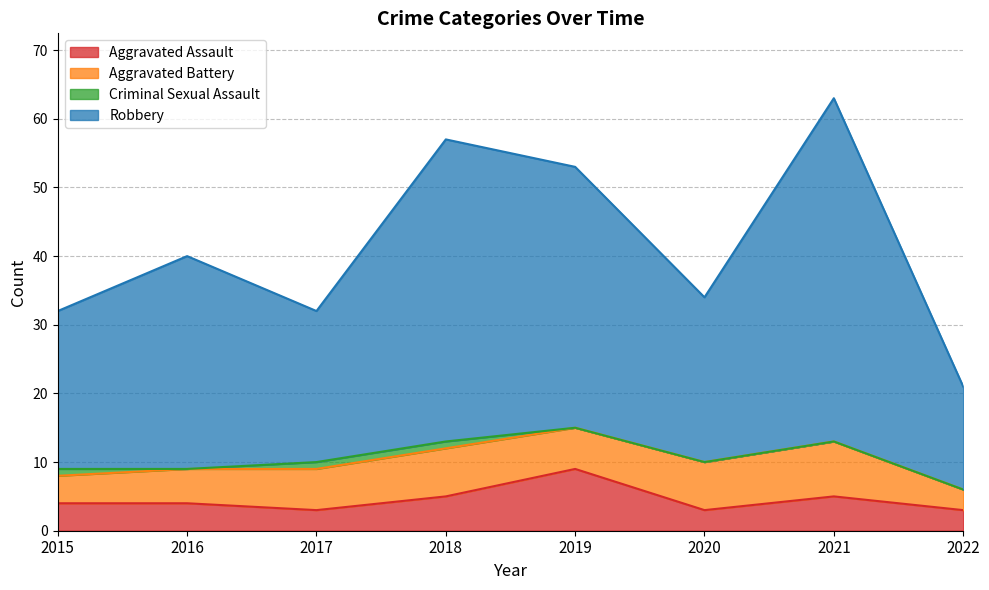

The value of Aggravated Assault at 2019 is 2. True or false?

False